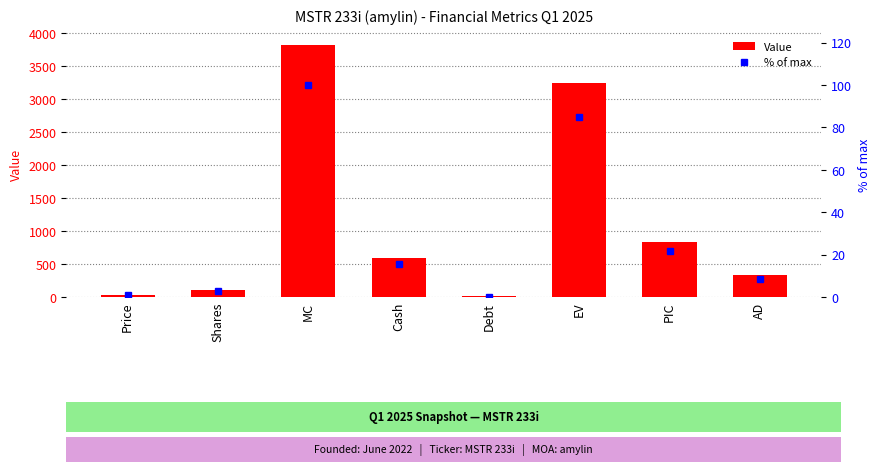

At how many categories does at least one series exceed 1768?

2